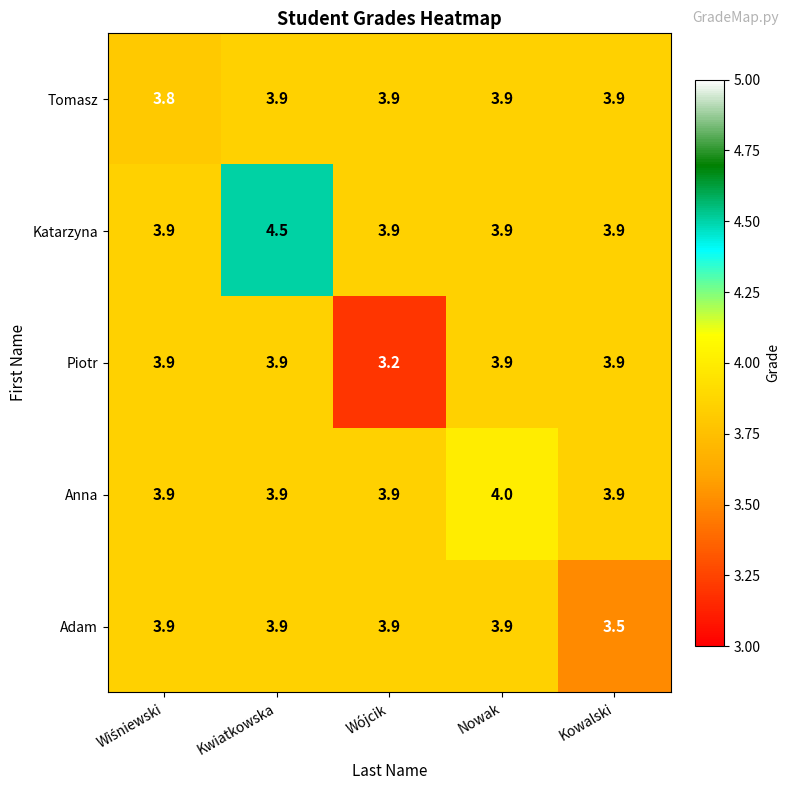

What is the greatest value displayed?

4.5